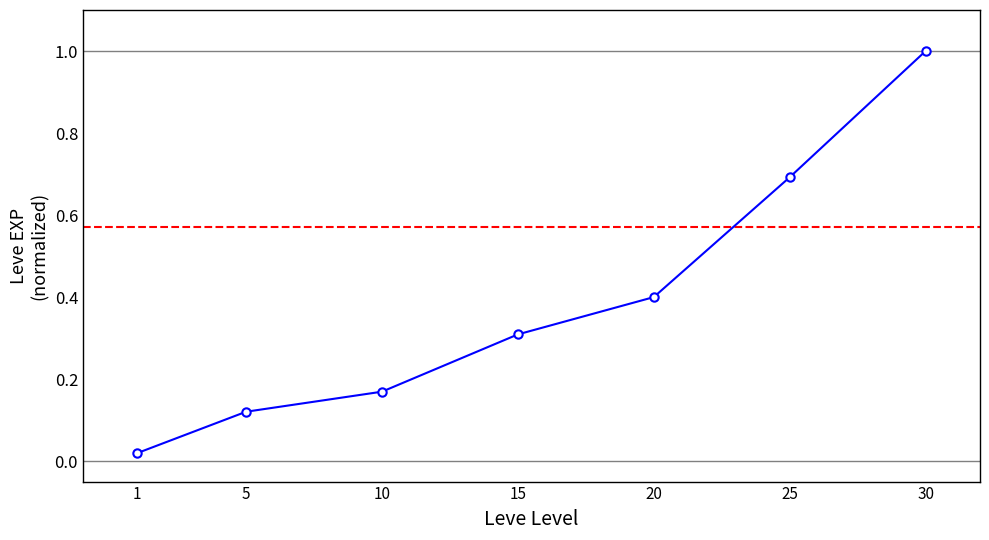

How many lines are shown in the chart?

1